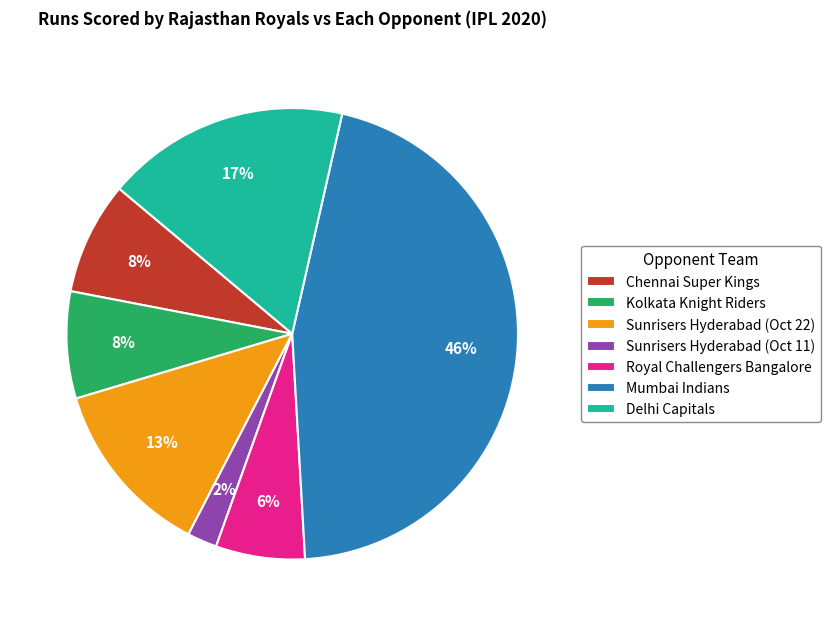

Is Mumbai Indians the majority of the pie?

No